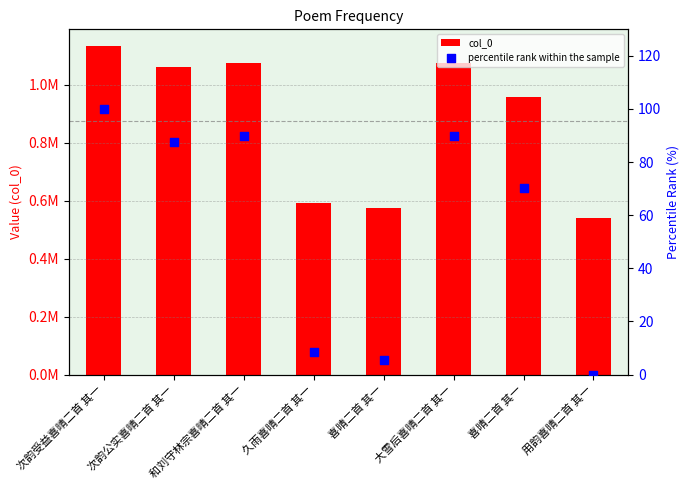

At how many categories does at least one series exceed 1072459?

3